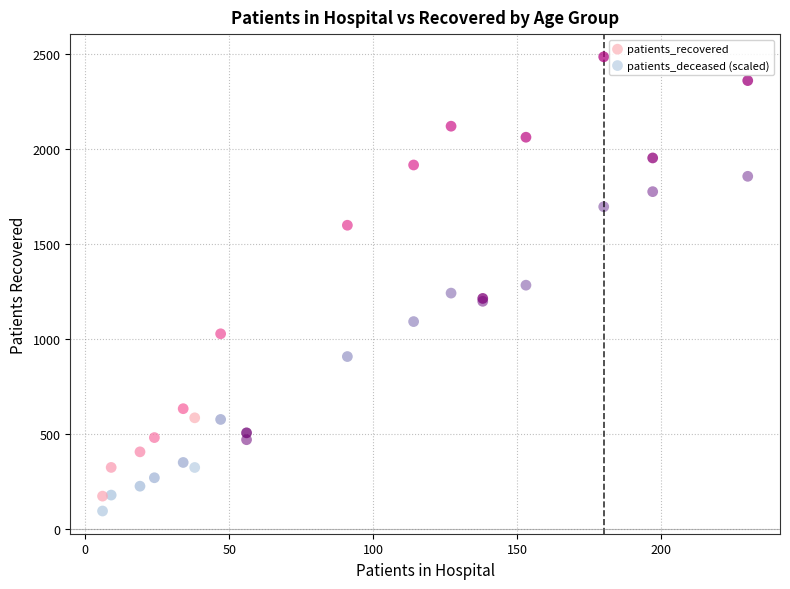

In the patients_recovered series, what Y value is closest to 1329?

1214.0